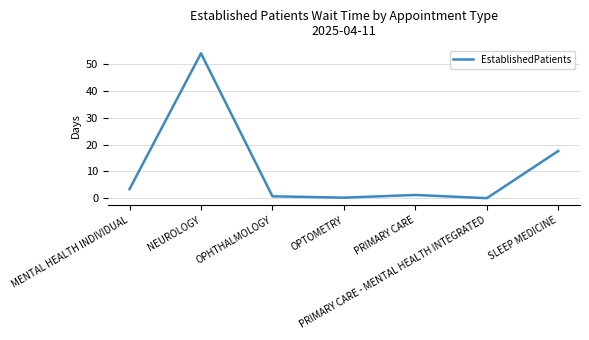

True or false: there are more than 2 points higher than both neighbors.

False